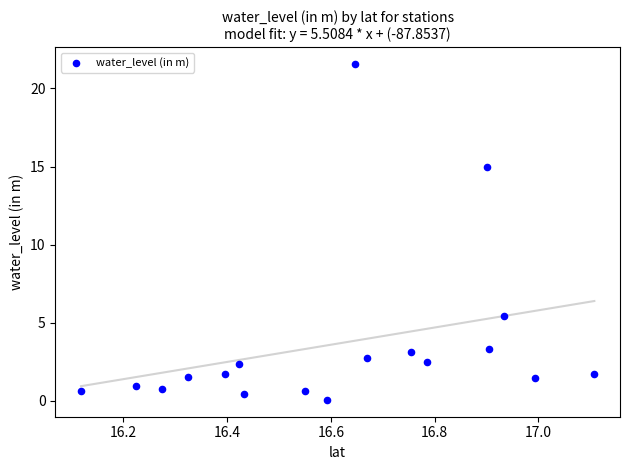

What Y value in the scatter plot is closest to 10?

5.4